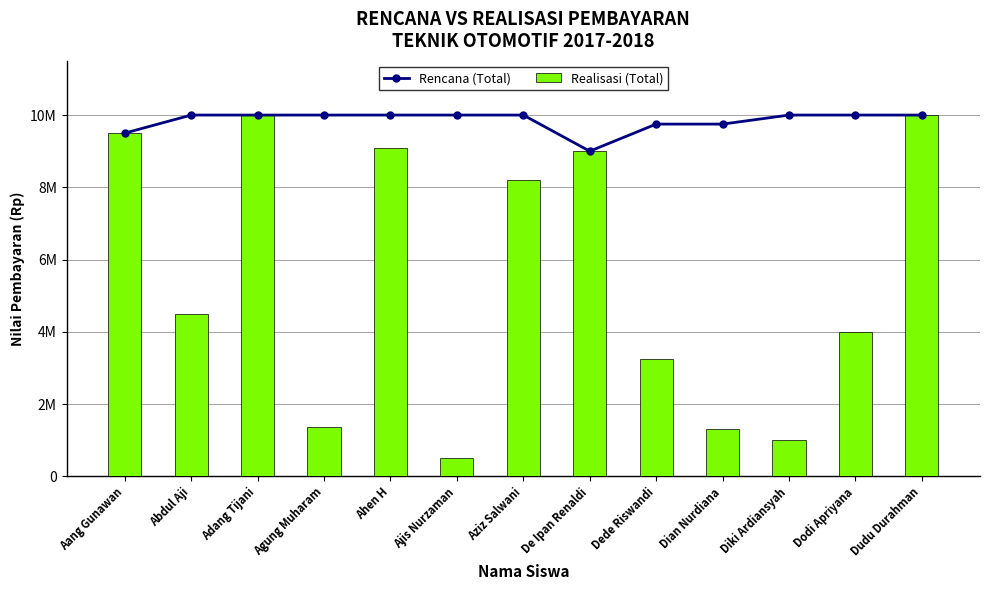

What is the label of the 12th bar from the left?

Dodi Apriyana